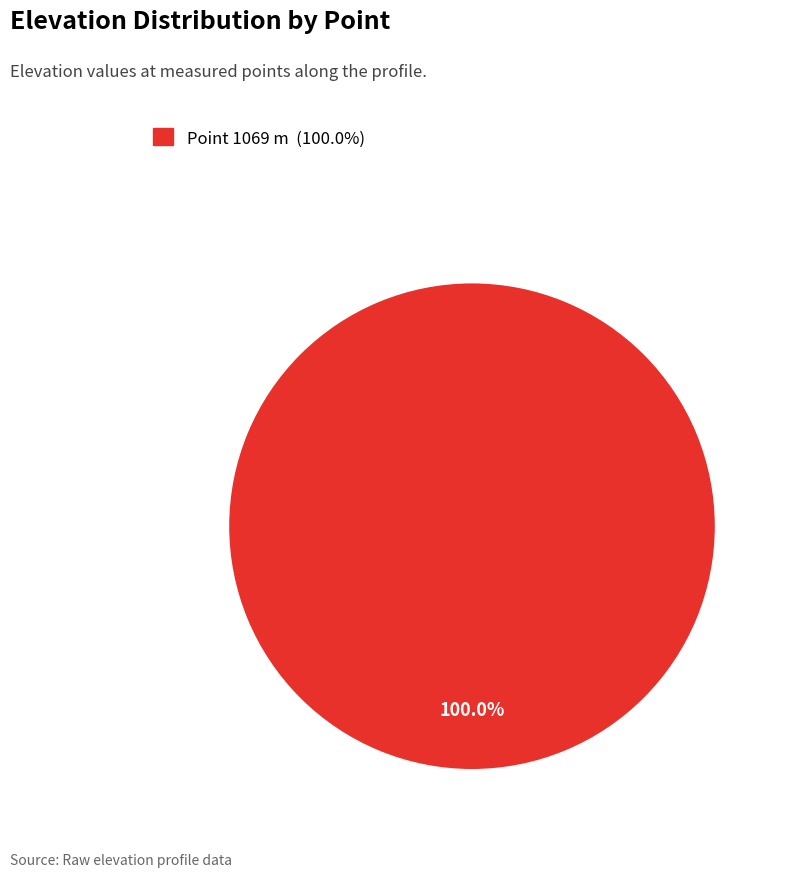

Is there a majority slice in this chart?

Yes